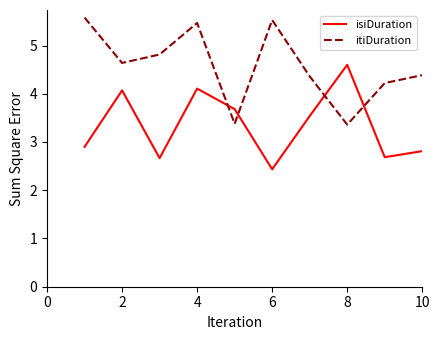

List the series in order of their peak value, highest first.

itiDuration, isiDuration